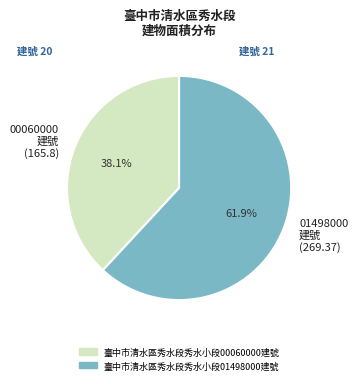

Is there any slice that represents more than half of the pie?

Yes